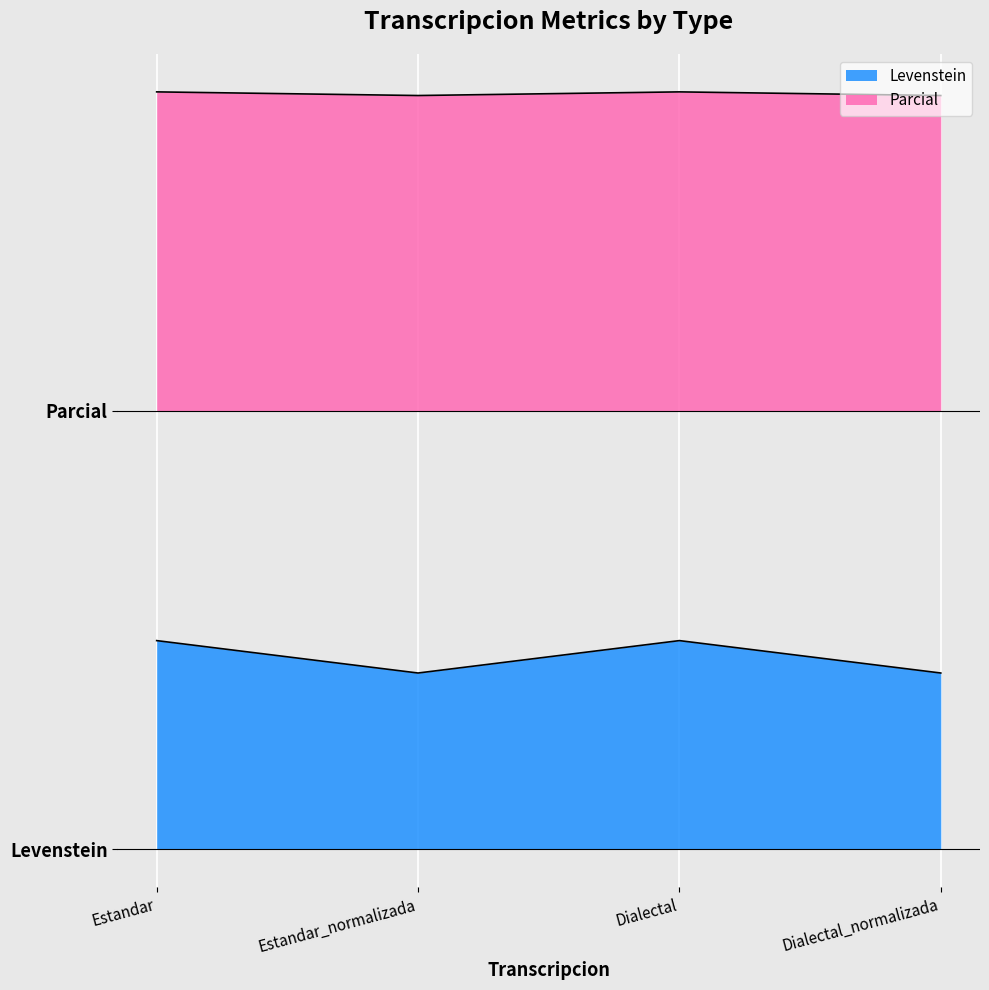

List the labels in order of Parcial value, smallest first.

Estandar_normalizada, Dialectal_normalizada, Estandar, Dialectal